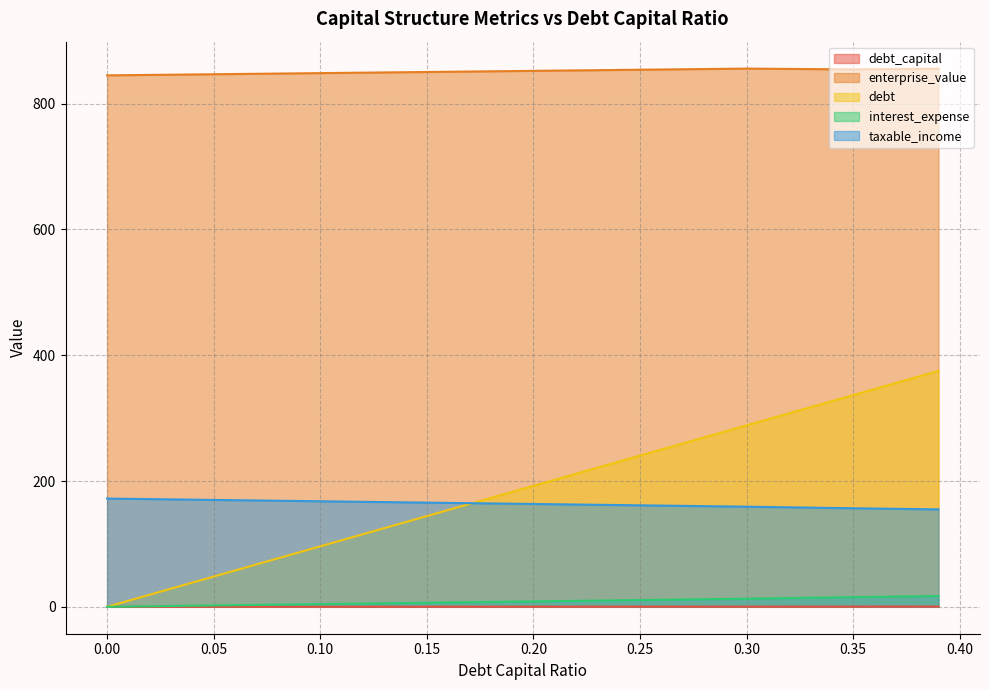

Does the chart display data point markers on the line(s)?

No